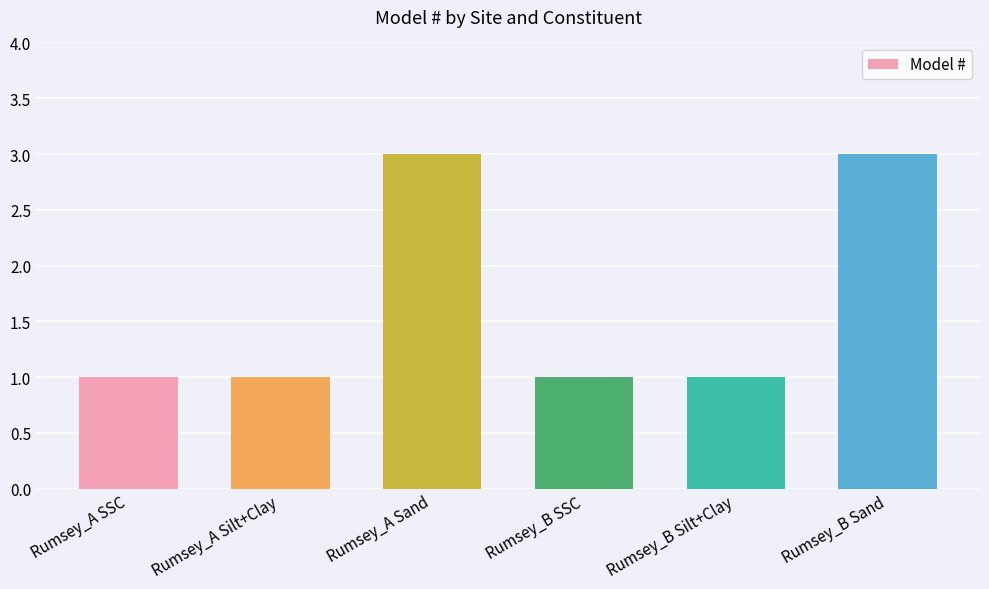

What is the greatest value displayed?

3